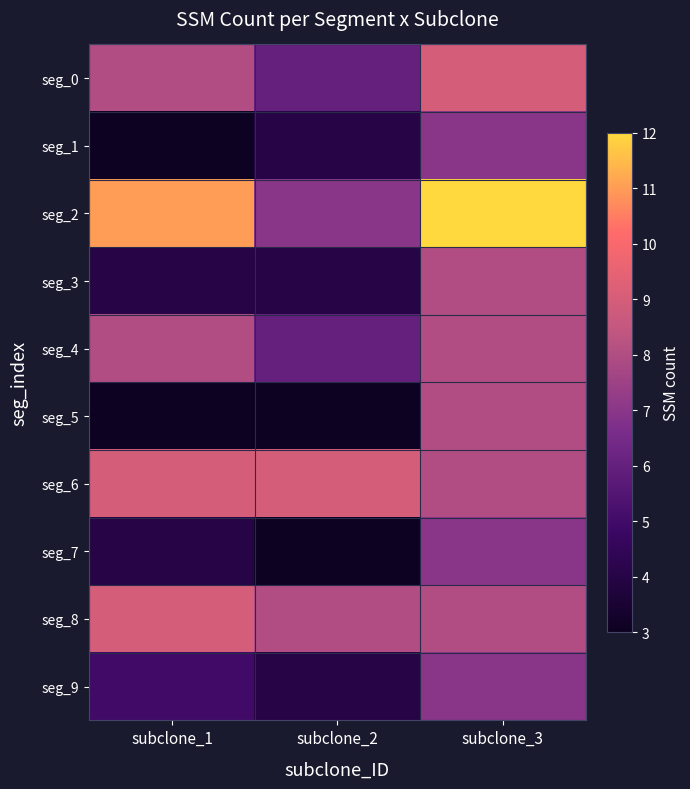

What is the total value across all series at subclone_1?

64